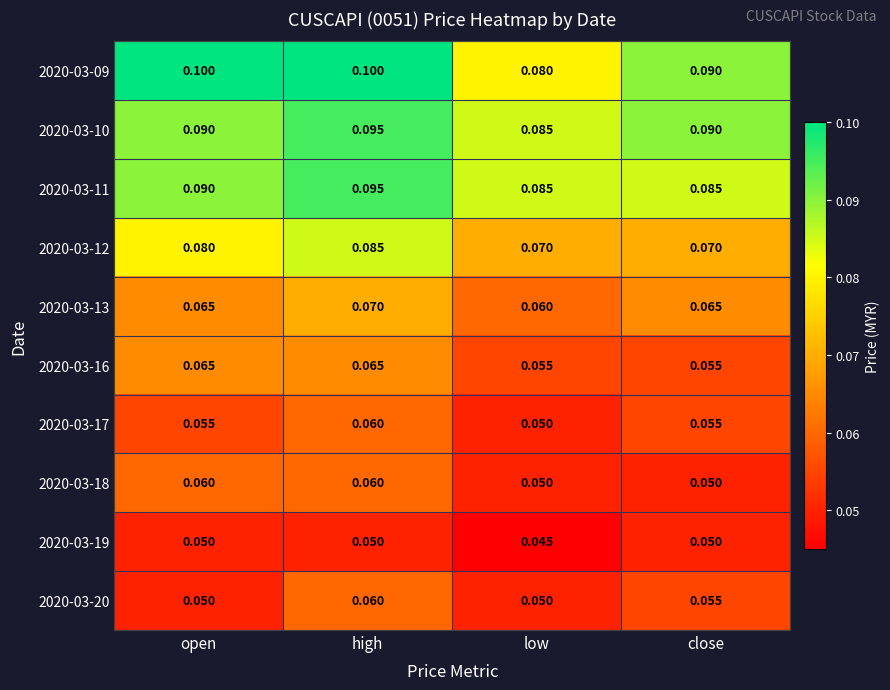

What is the total value across all series at open?

0.7